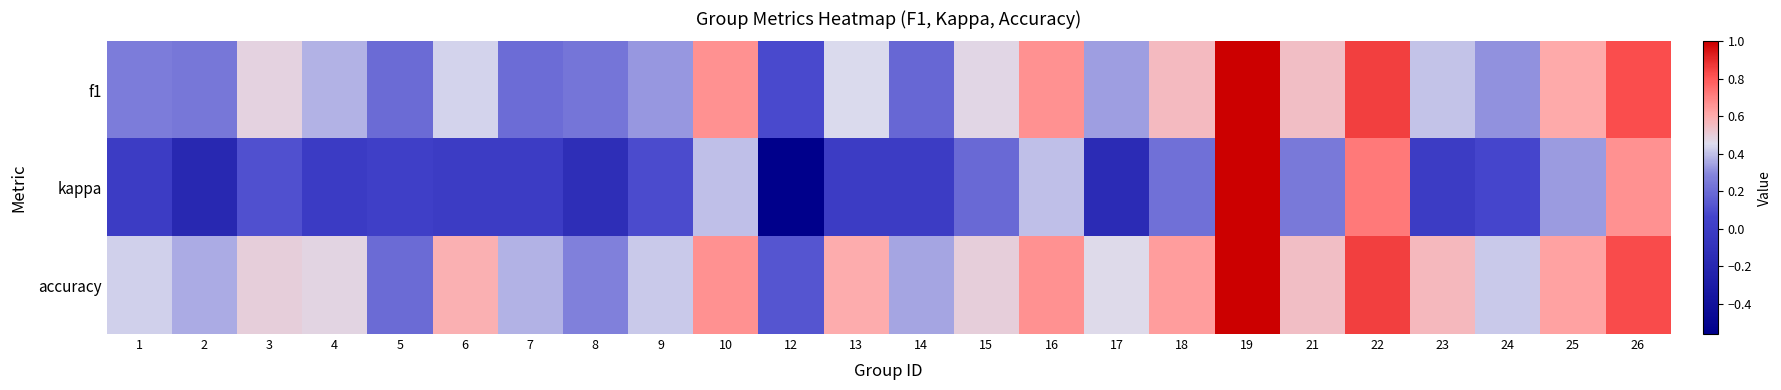

Reading left to right, what are all the values shown in this chart?

f1: 1=0.3	2=0.2	3=0.5	4=0.4	5=0.2	6=0.4	7=0.2	8=0.2	9=0.3	10=0.7	12=0.1	13=0.5	14=0.2	15=0.5	16=0.7	17=0.3	18=0.6	19=1.0	21=0.5	22=0.9	23=0.4	24=0.3	25=0.6	26=0.8
kappa: 1=0.0	2=-0.2	3=0.1	4=-0.0	5=0.0	6=0.0	7=0.0	8=-0.1	9=0.1	10=0.4	12=-0.6	13=0.0	14=0.0	15=0.2	16=0.4	17=-0.2	18=0.2	19=1.0	21=0.2	22=0.7	23=0.0	24=0.1	25=0.3	26=0.7
accuracy: 1=0.4	2=0.4	3=0.5	4=0.5	5=0.2	6=0.6	7=0.4	8=0.3	9=0.4	10=0.7	12=0.1	13=0.6	14=0.4	15=0.5	16=0.7	17=0.5	18=0.6	19=1.0	21=0.5	22=0.9	23=0.6	24=0.4	25=0.6	26=0.8